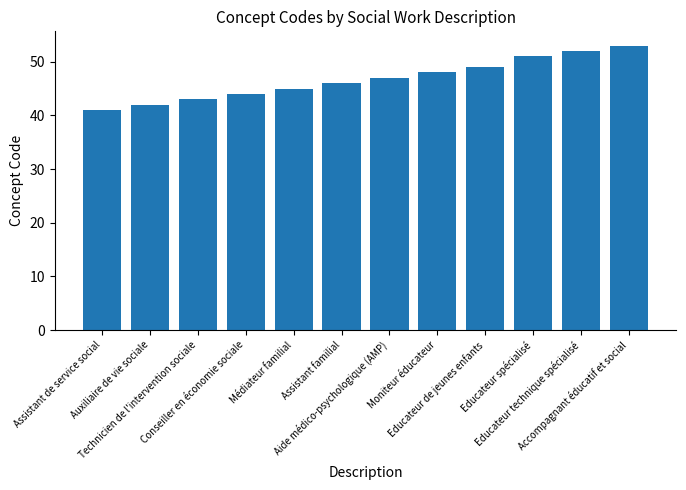

Between Educateur de jeunes enfants and Accompagnant éducatif et social, which is larger?

Accompagnant éducatif et social